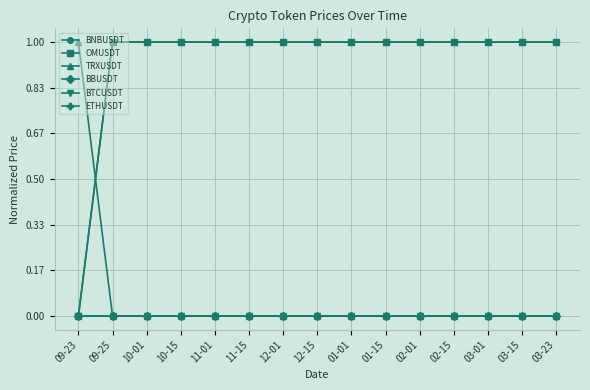

Is this an area chart (filled region under the line)?

No